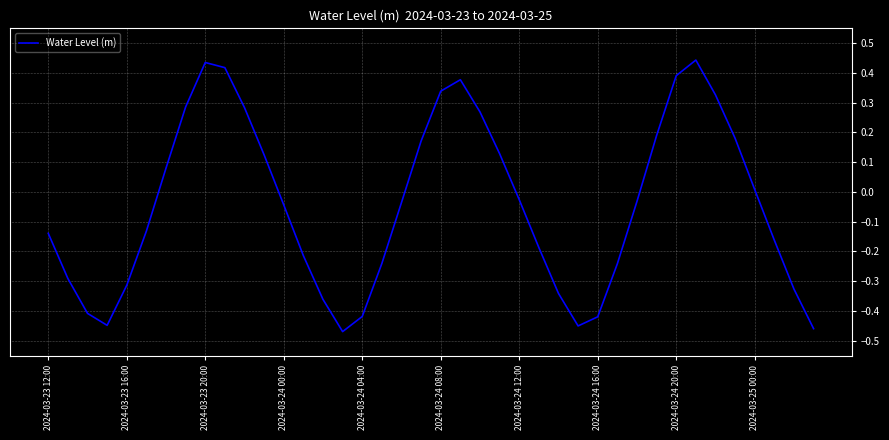

What is the difference between the maximum and minimum values?

0.9